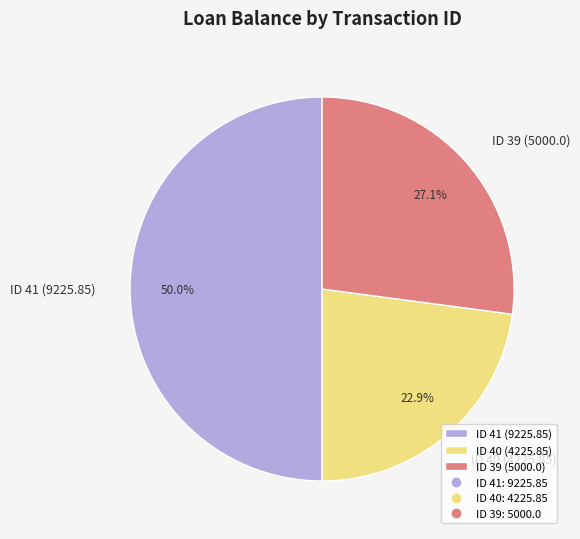

What is the ratio of the value at ID 40 (4225.85) to the value at ID 41 (9225.85)?

0.5